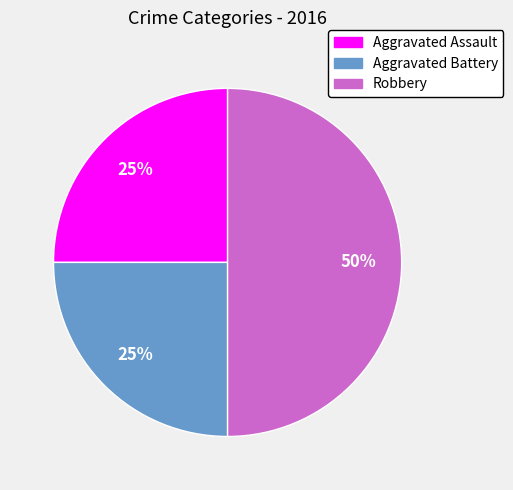

Approximately how many times larger is the value at Aggravated Assault compared to Aggravated Battery?

1.0